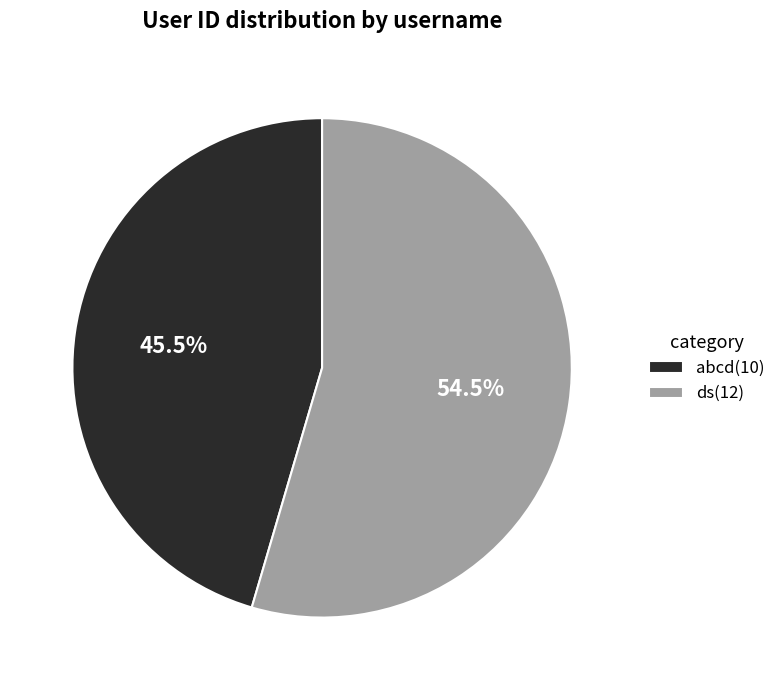

What percentage do ds(12) and abcd(10) together represent?

100.0%